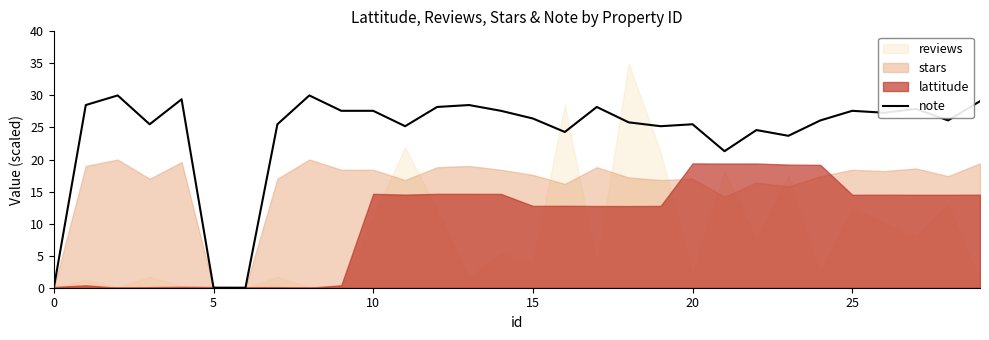

True or false: note has a value of 43.0 at 20.

False